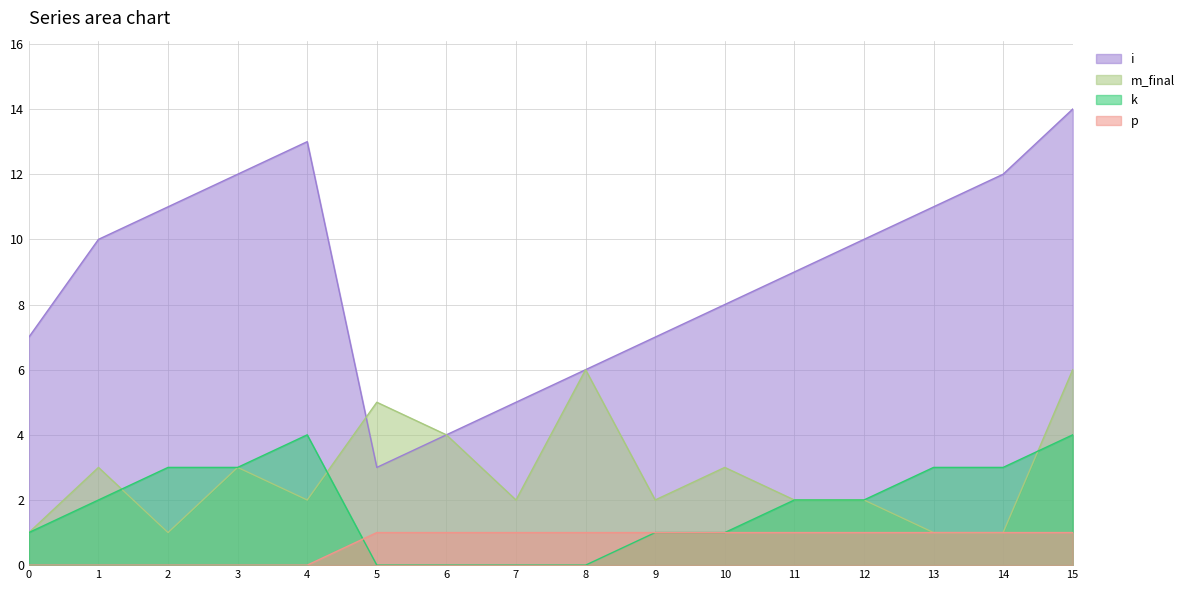

Reading right to left, what are all the values shown in this chart?

i: 15=14	14=12	13=11	12=10	11=9	10=8	9=7	8=6	7=5	6=4	5=3	4=13	3=12	2=11	1=10	0=7
m_final: 15=6	14=1	13=1	12=2	11=2	10=3	9=2	8=6	7=2	6=4	5=5	4=2	3=3	2=1	1=3	0=1
k: 15=4	14=3	13=3	12=2	11=2	10=1	9=1	8=0	7=0	6=0	5=0	4=4	3=3	2=3	1=2	0=1
p: 15=1	14=1	13=1	12=1	11=1	10=1	9=1	8=1	7=1	6=1	5=1	4=0	3=0	2=0	1=0	0=0